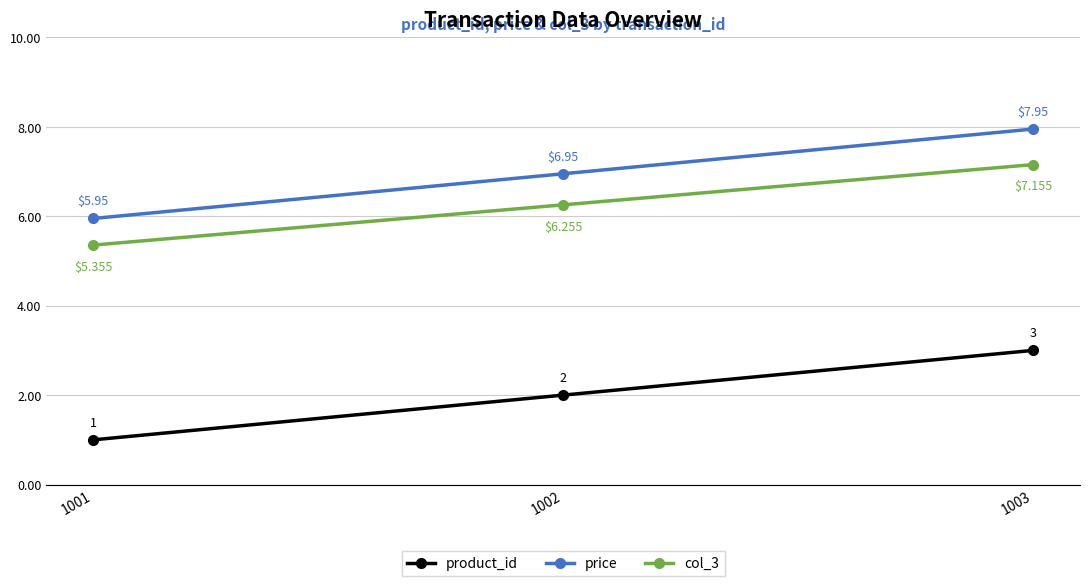

Is the value of product_id at 1001 greater than the value of col_3 at 1003?

No